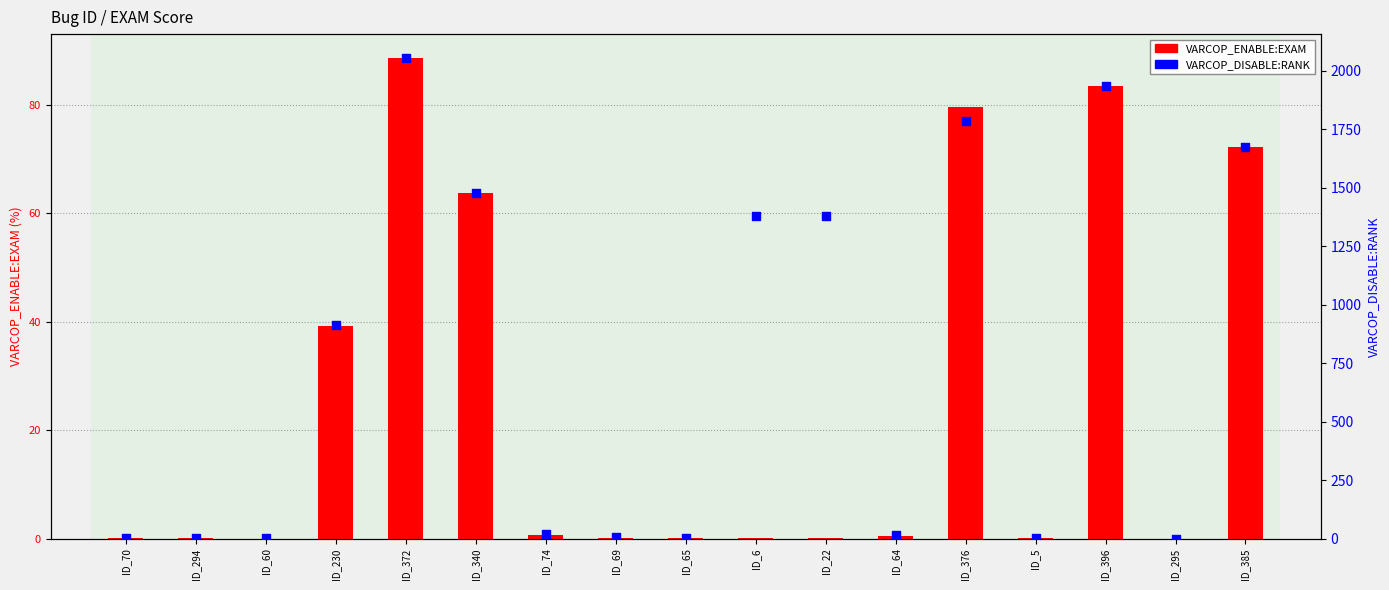

Which series has the largest Y range (max minus min)?

VARCOP_DISABLE:RANK